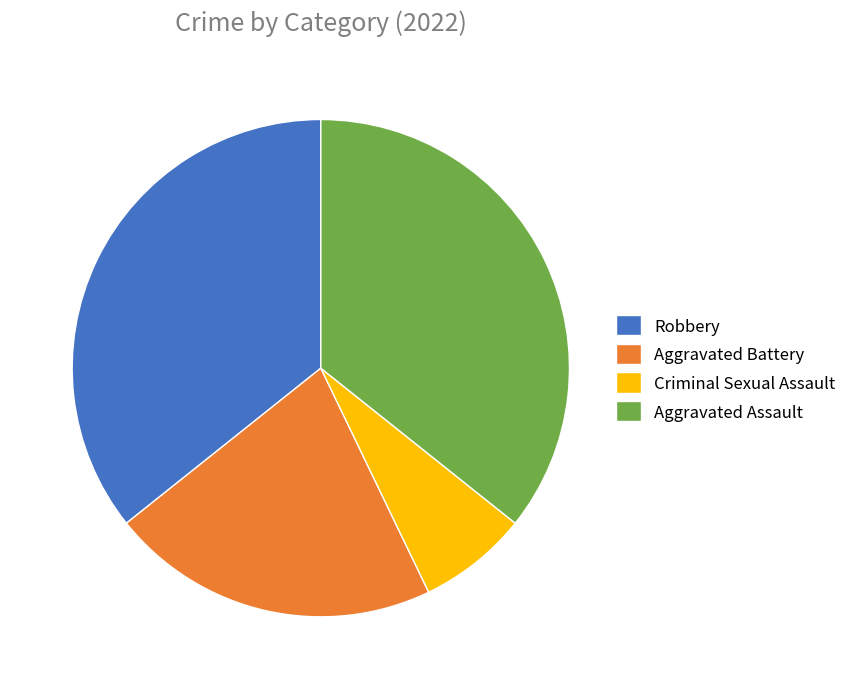

Combined, do Criminal Sexual Assault and Aggravated Assault account for over 50%?

No